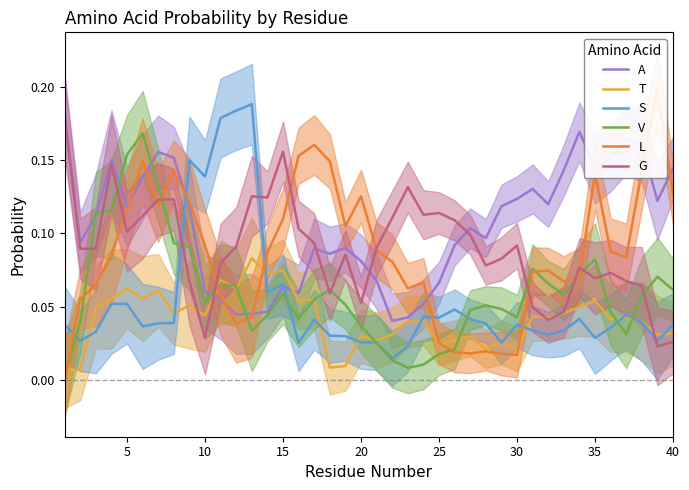

Which series has the largest total across all categories?

A